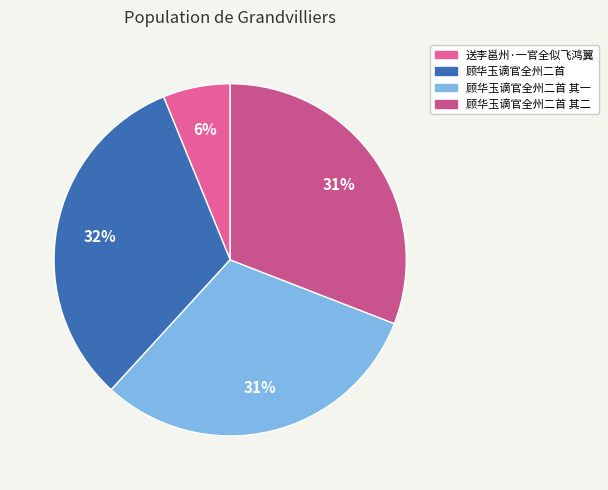

Combined, what portion of the pie is 送李邕州·一官全似飞鸿翼 and 顾华玉谪官全州二首?

38.2%